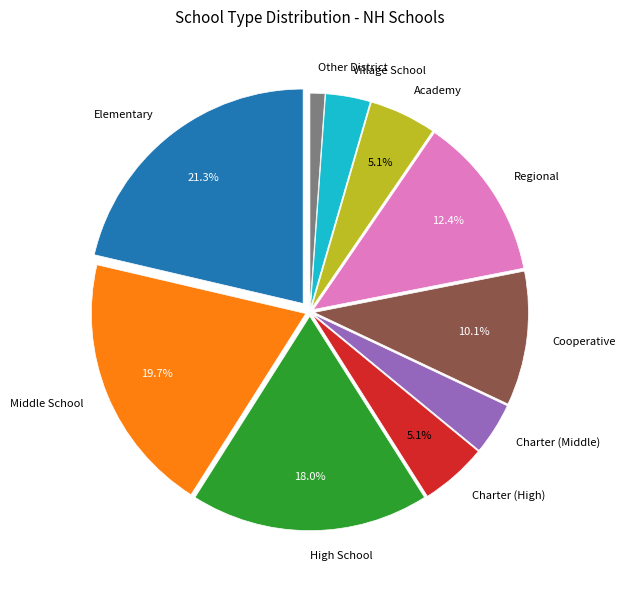

Which has a higher value, Middle School or Charter (Middle)?

Middle School